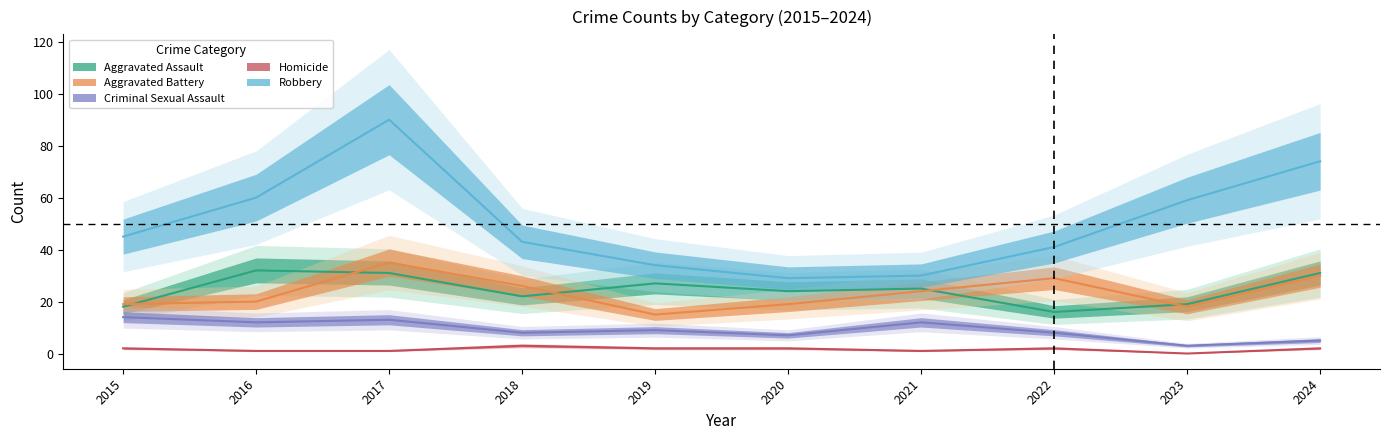

Reading left to right, what are all the values shown in this chart?

Aggravated Assault: 18	32	31	22	27	24	25	16	19	31
Aggravated Battery: 19	20	35	26	15	19	24	29	18	30
Criminal Sexual Assault: 14	12	13	8	9	7	12	8	3	5
Homicide: 2	1	1	3	2	2	1	2	0	2
Robbery: 45	60	90	43	34	29	30	41	59	74